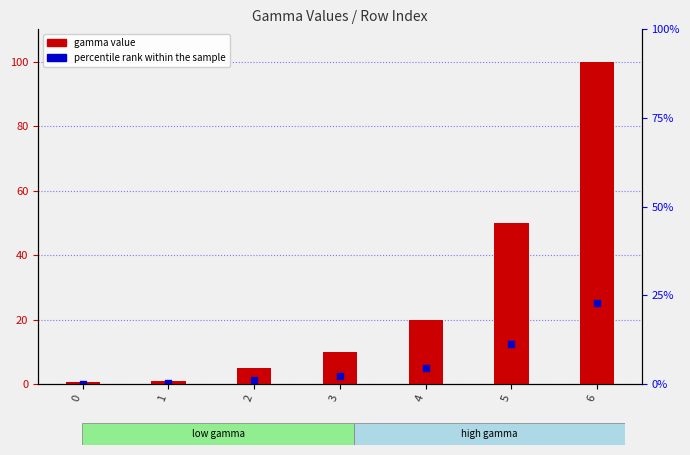

Which series has the largest Y range (max minus min)?

gamma